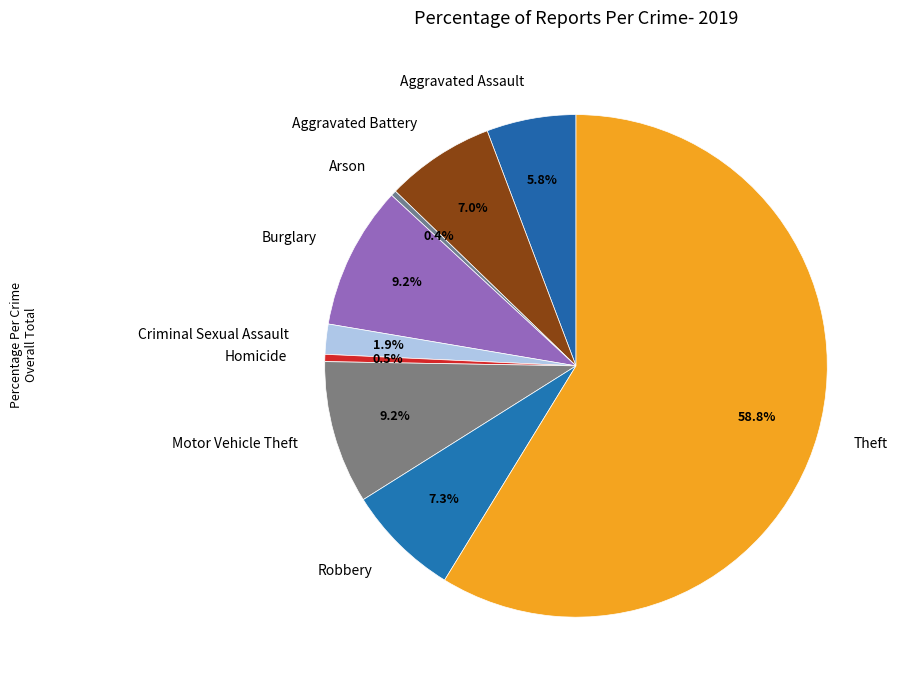

How many segments does this pie chart have?

9